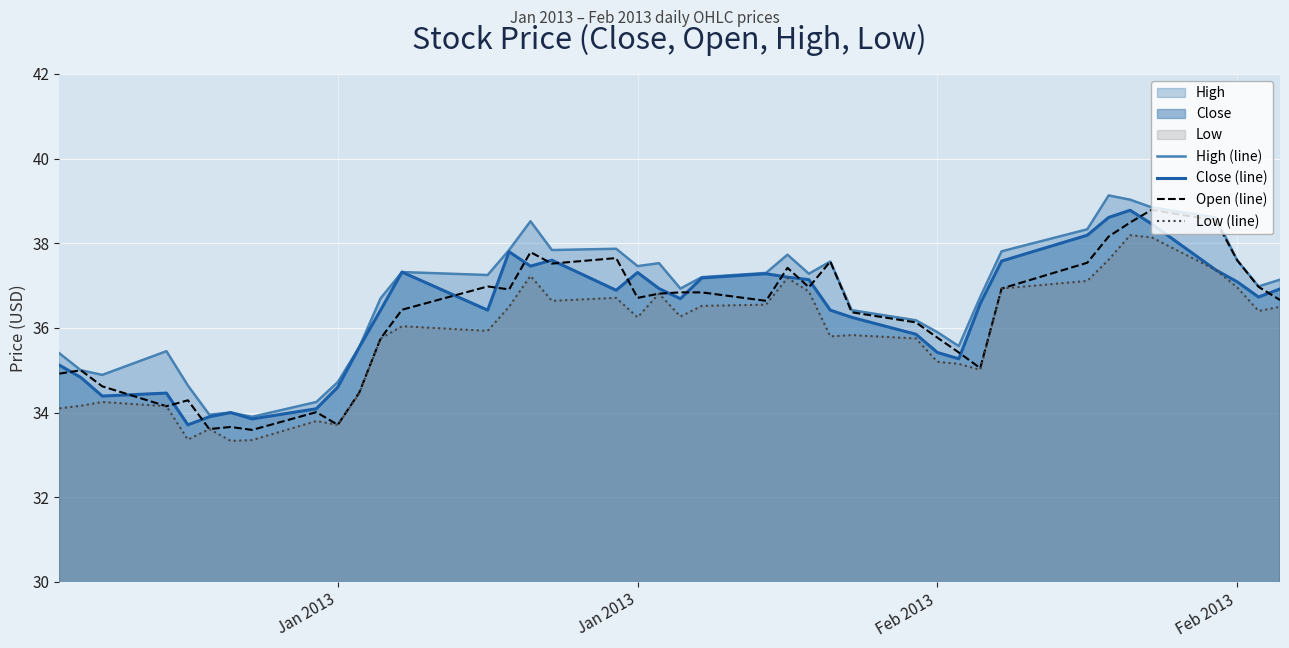

What is the difference between the maximum and minimum values in the High (line) series?

5.2